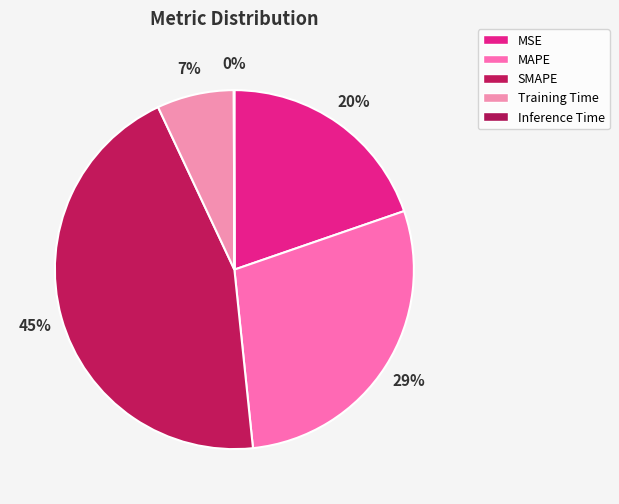

Does any single category account for the majority?

No